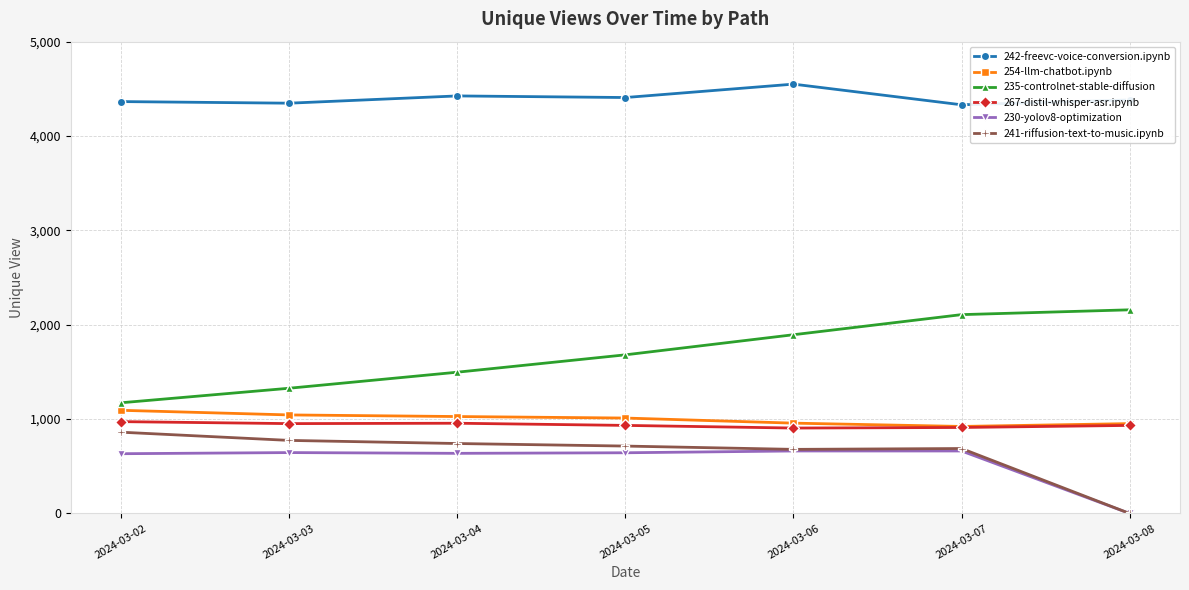

What is the value of the 267-distil-whisper-asr.ipynb point at the 6th from the left?

911